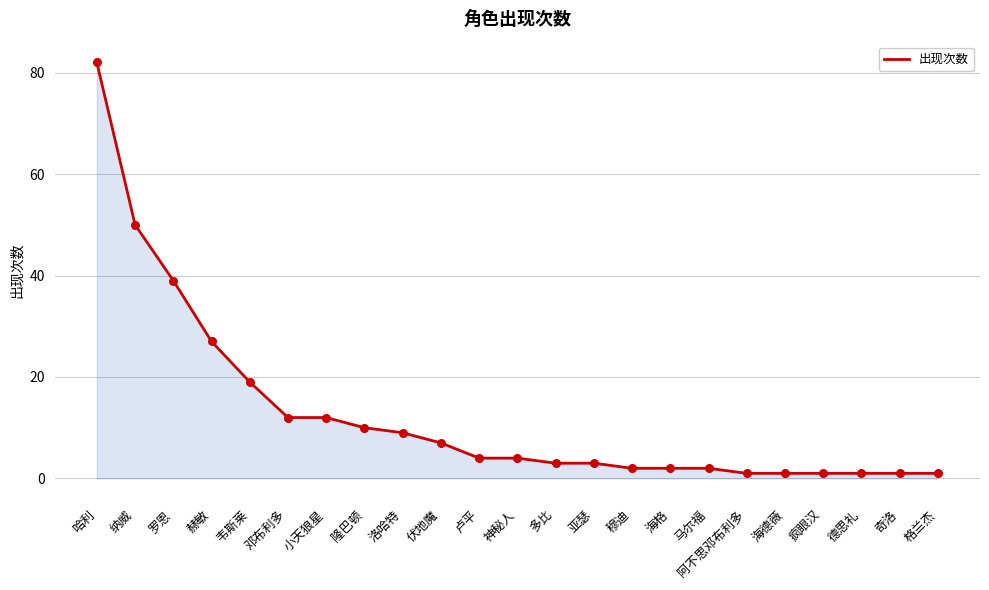

What is the ratio of the value at 海德薇 to the value at 亚瑟?

0.3